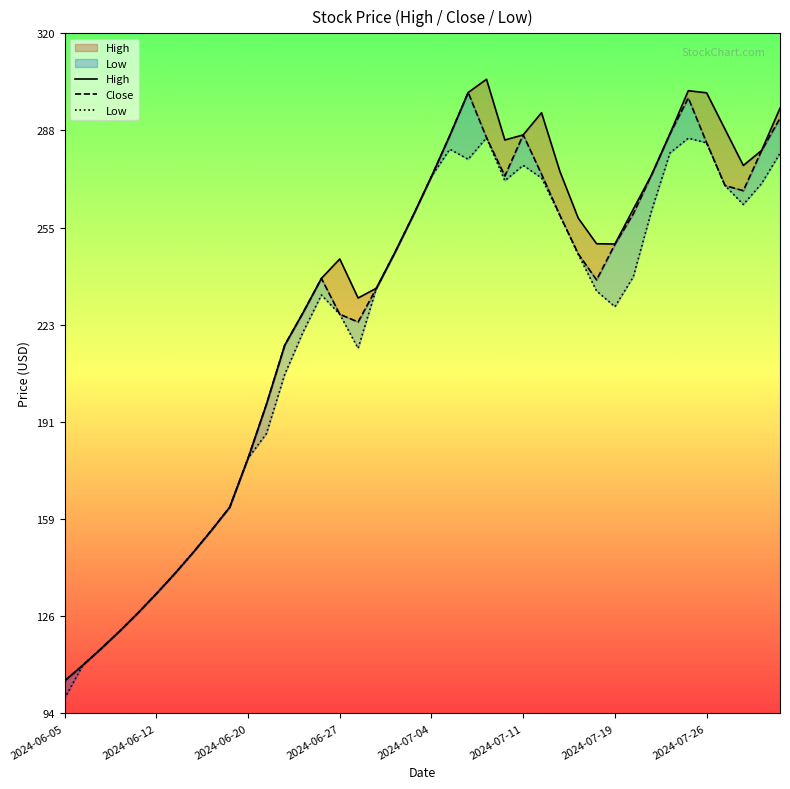

Between 14 and 30, which series saw the biggest shift?

High